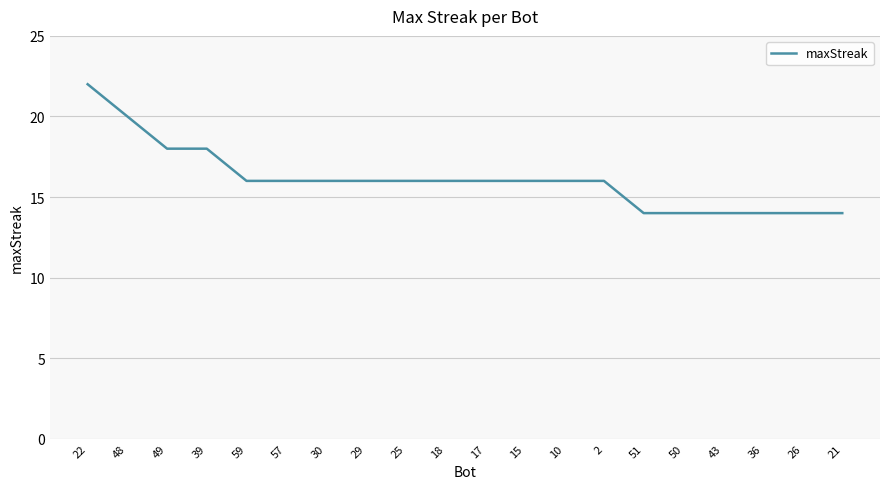

What is the difference between the values at 57 and 48?

4